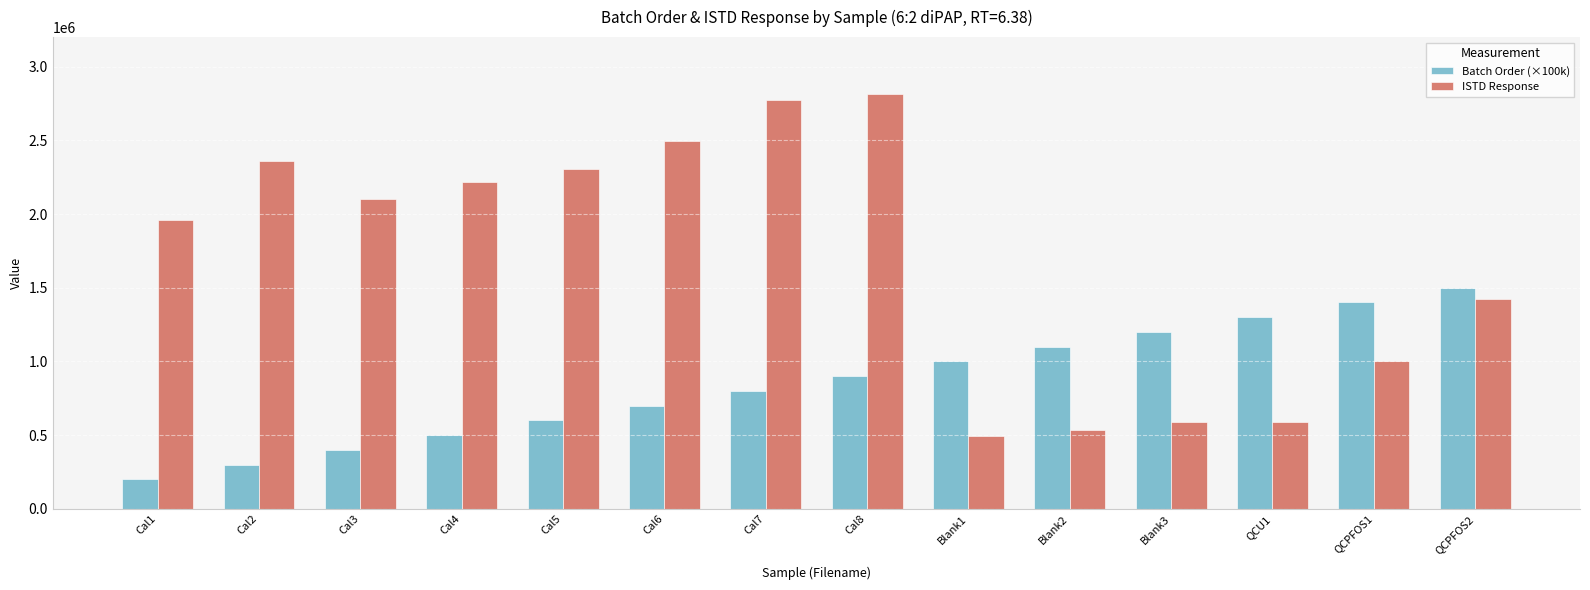

How many data points does each series have?

14